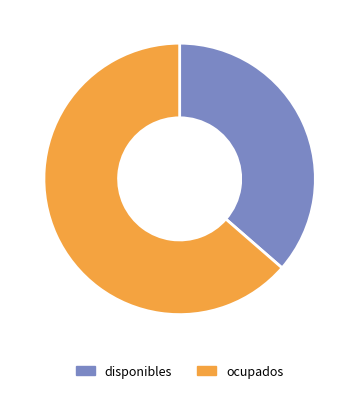

How many slices are in this pie chart?

2